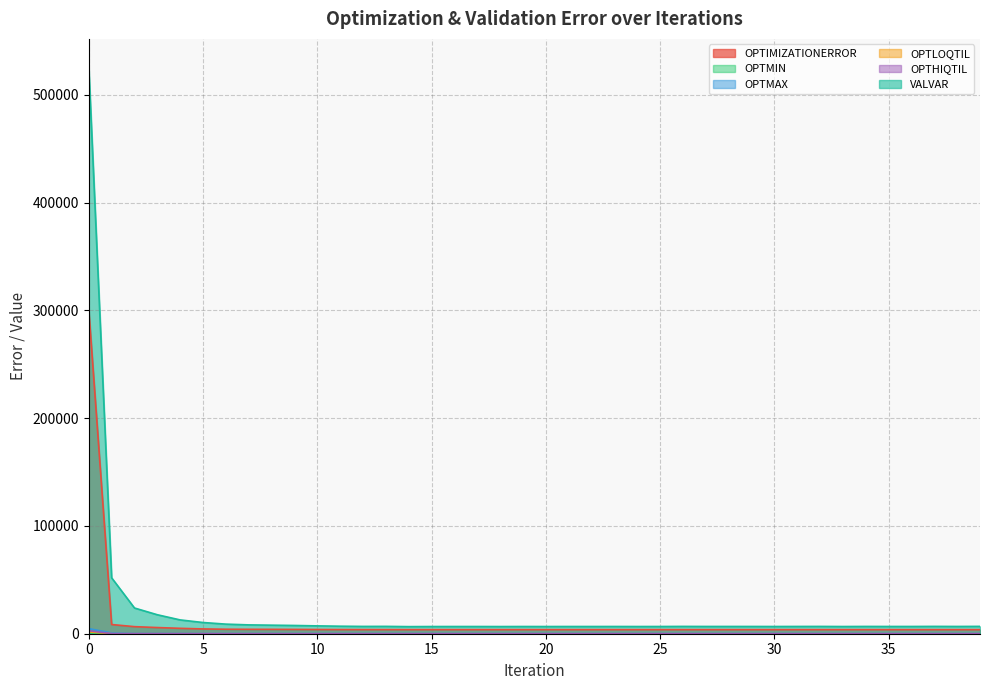

True or false: OPTMIN and OPTMAX intersect in this chart.

False